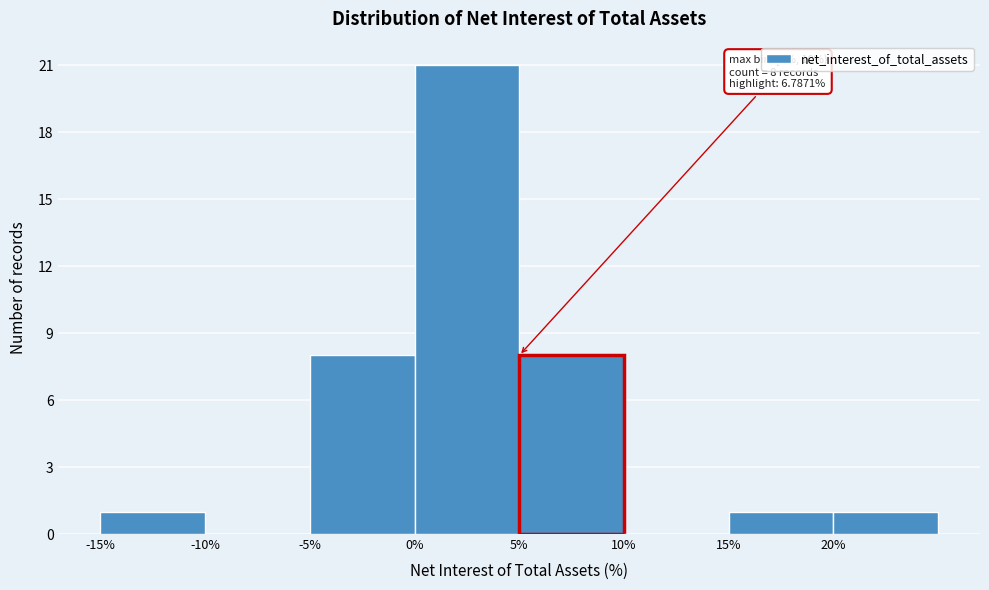

Which range on the x-axis has the tallest bar?

0 to 5